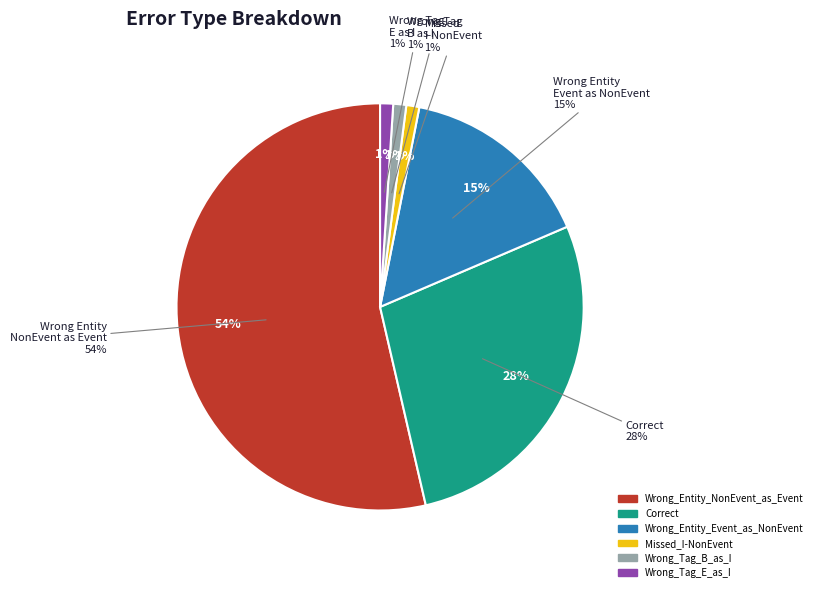

What percentage do Wrong_Tag_B_as_I and Wrong_Entity_NonEvent_as_Event together represent?

54.6%